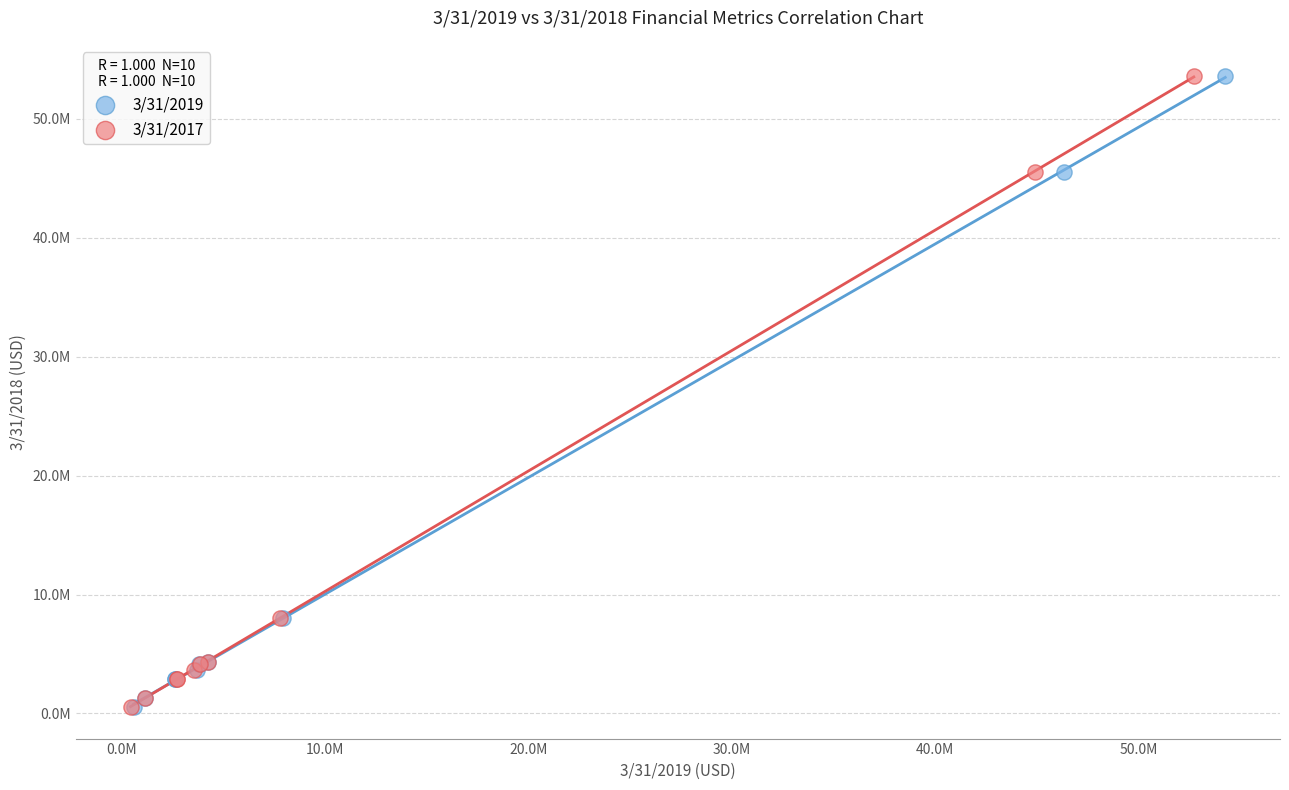

What are all the series names shown in the legend?

3/31/2019, 3/31/2017